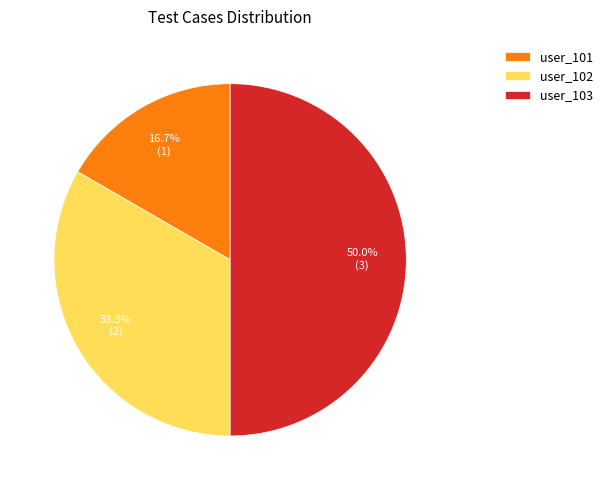

What percentage is the user_102 slice, to the nearest percent?

33%